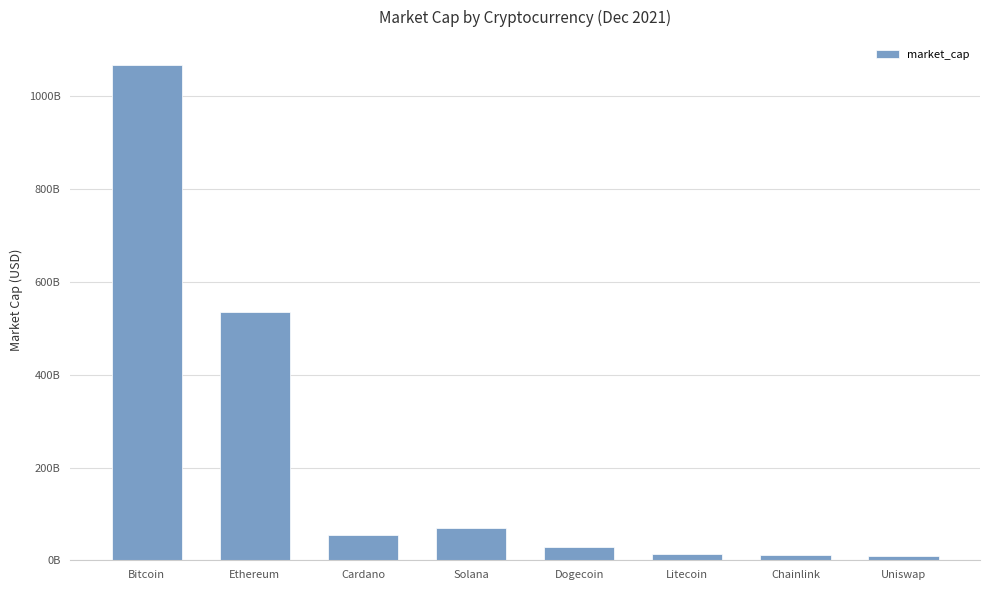

Are the bars horizontal?

No